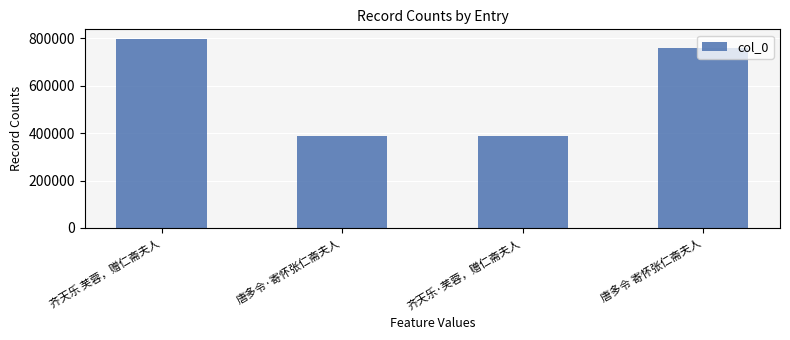

The value at 齐天乐·芙蓉，赠仁斋夫人 is 388355. True or false?

True